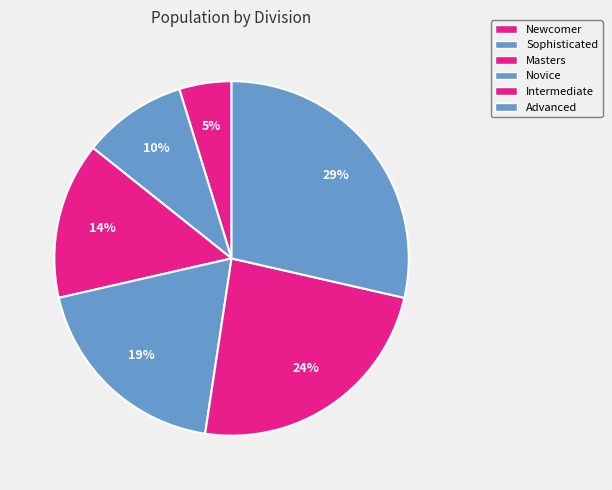

How many segments does this pie chart have?

6